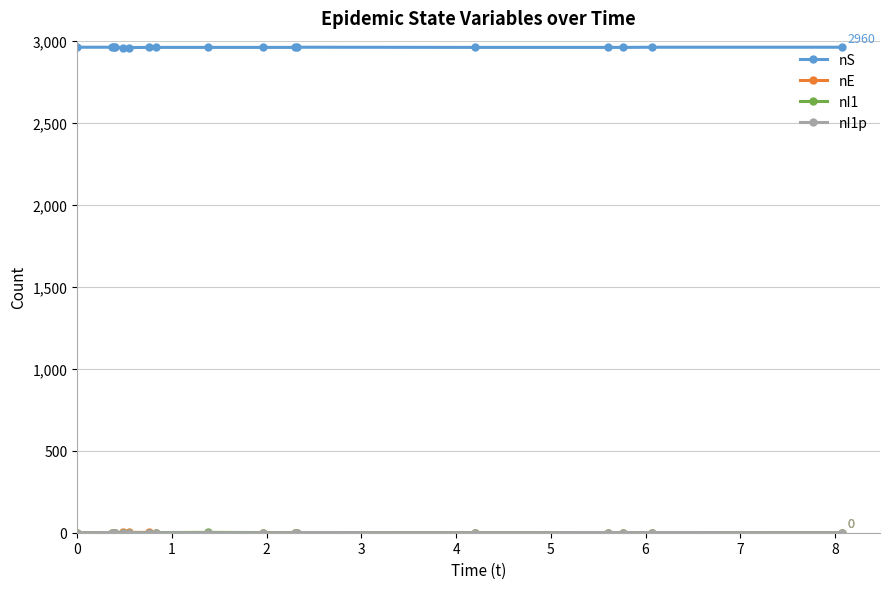

At how many categories does at least one series exceed 1931?

17